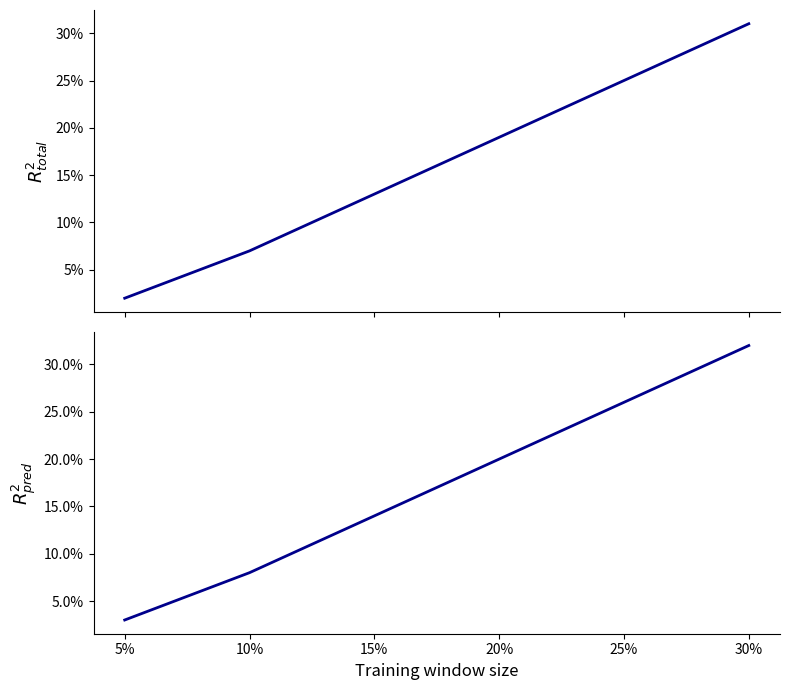

How many lines are shown in the chart?

2